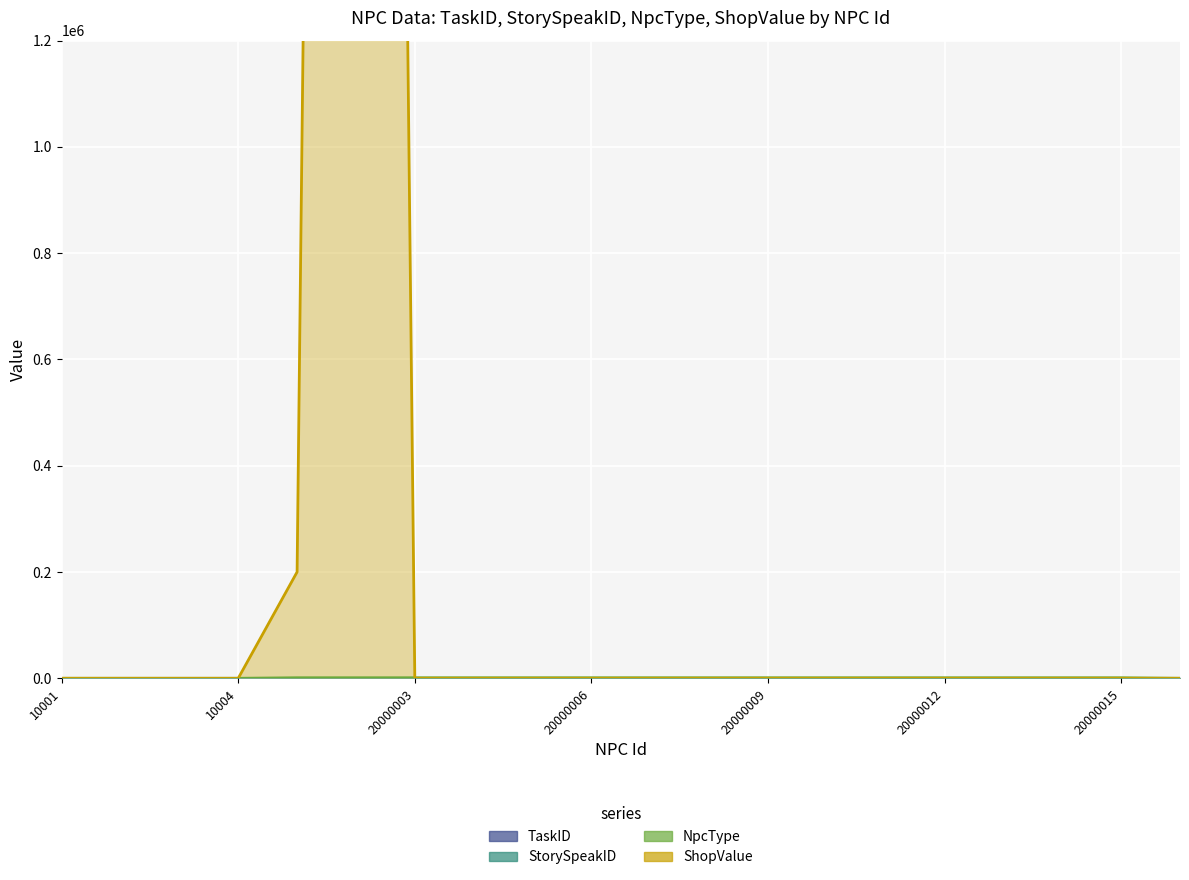

What is the difference between the highest and lowest values at 20000002?

10000192